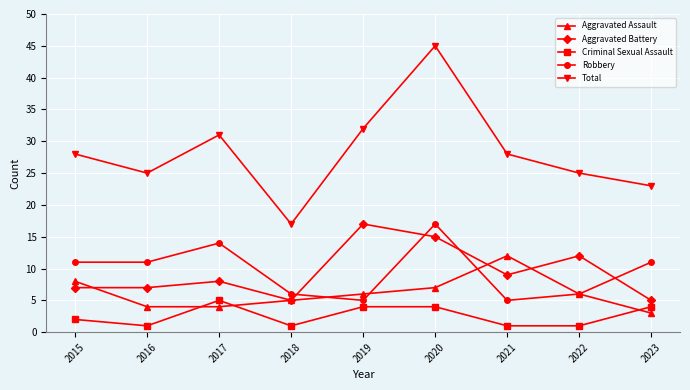

Reading right to left, what are all the values shown in this chart?

Aggravated Assault: 3	6	12	7	6	5	4	4	8
Aggravated Battery: 5	12	9	15	17	5	8	7	7
Criminal Sexual Assault: 4	1	1	4	4	1	5	1	2
Robbery: 11	6	5	17	5	6	14	11	11
Total: 23	25	28	45	32	17	31	25	28